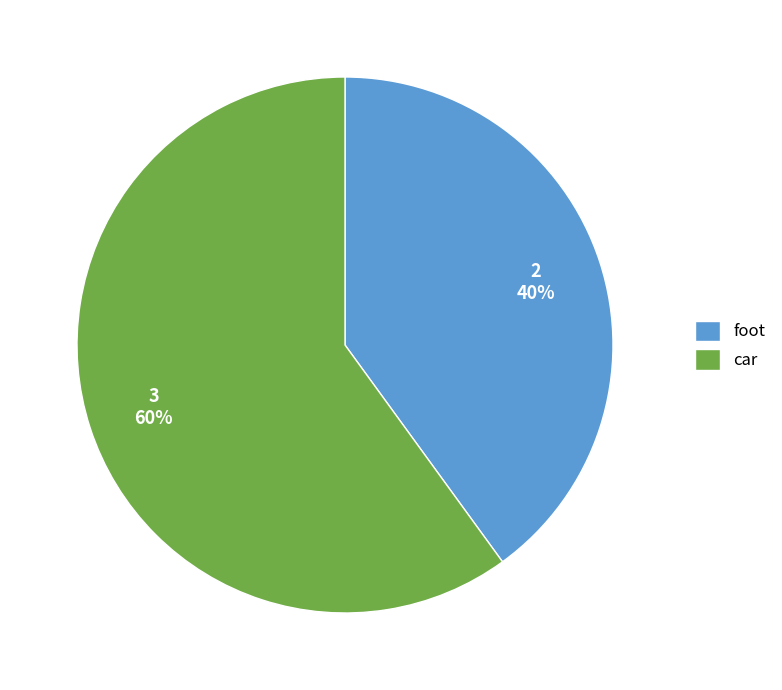

Is the sum of car and foot greater than half?

Yes